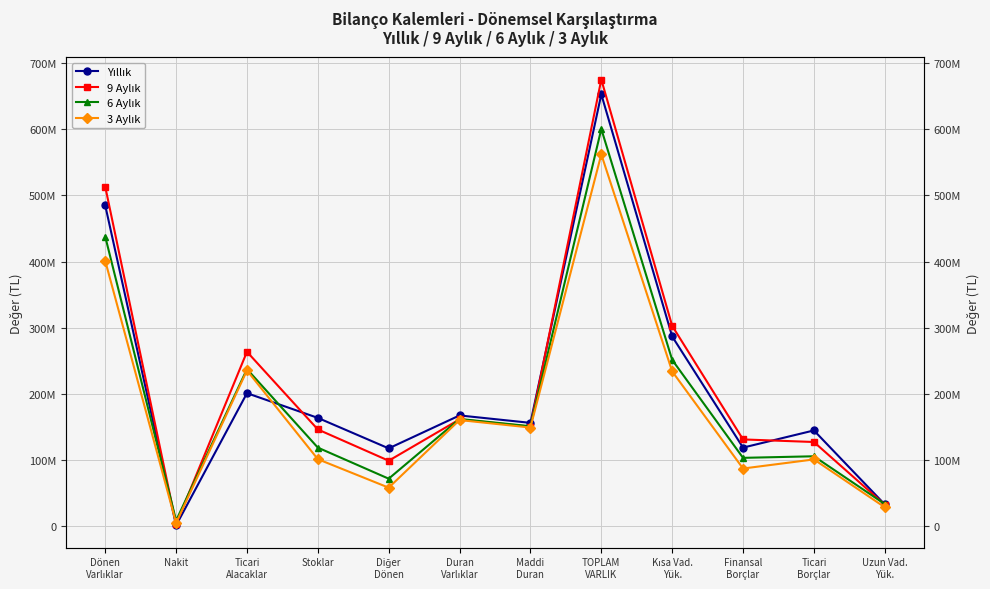

In 6 Aylık, how many points are higher than both neighbors (excluding endpoints)?

4